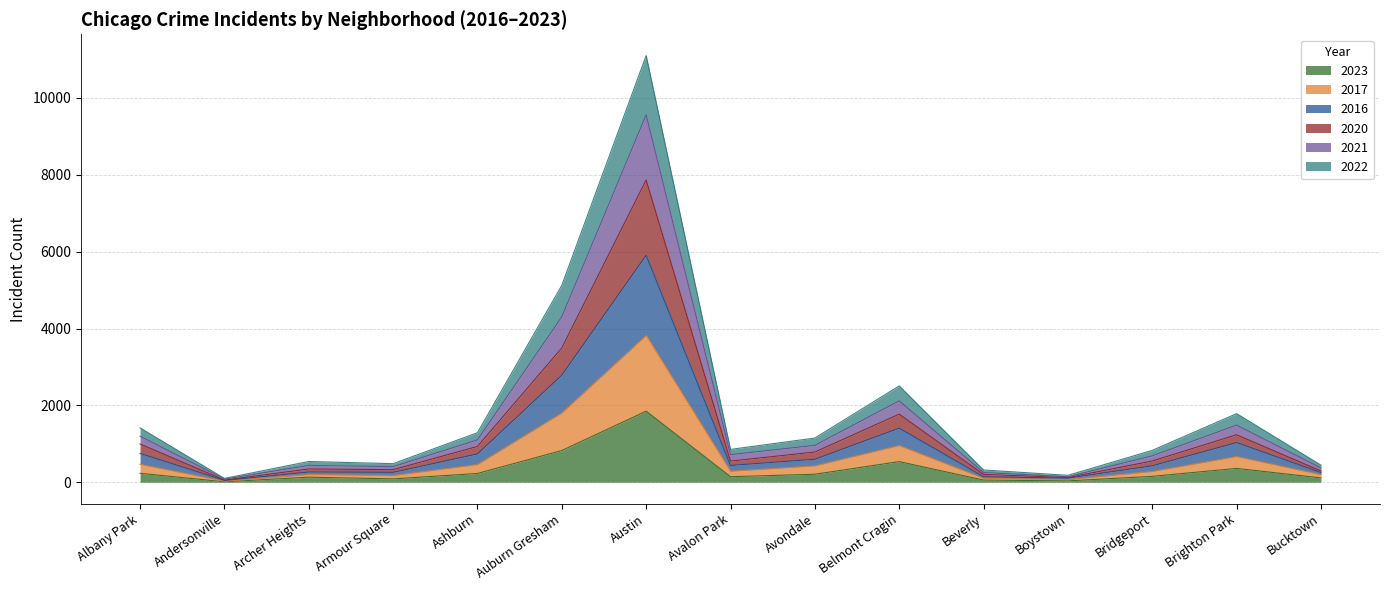

How many interior local valleys does the 2020 series have?

4